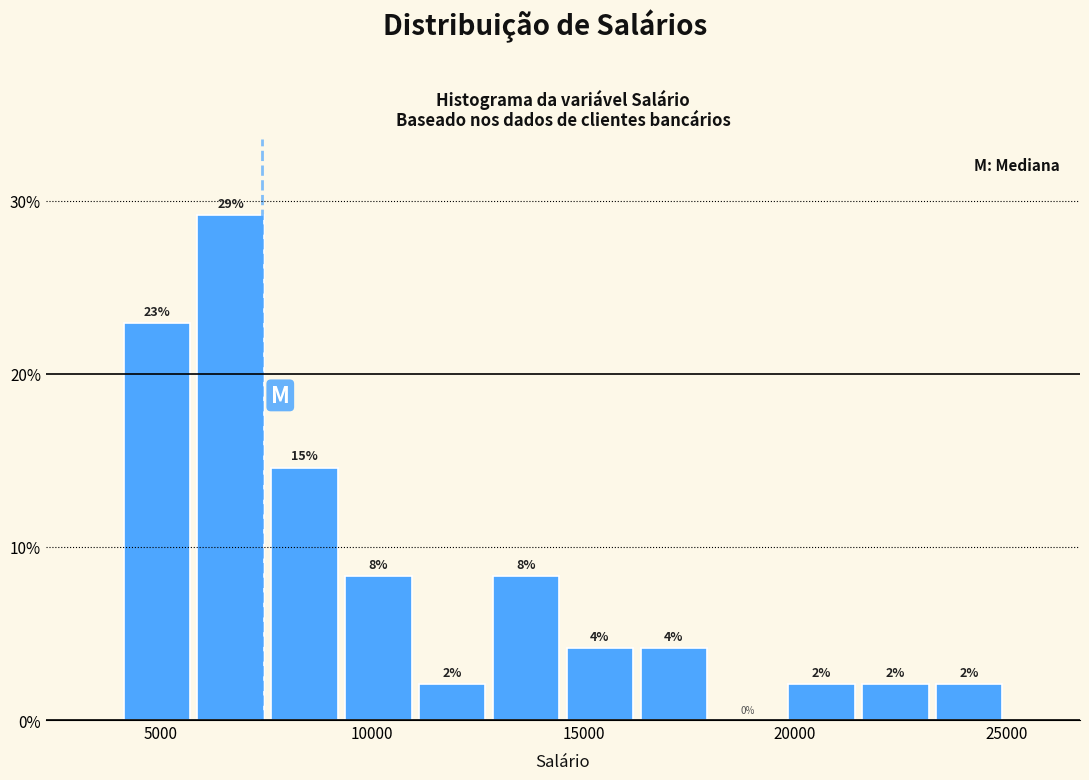

Around what value on the x-axis is the tallest bar? Give the approximate position of its centre, as read against the axis.

6500